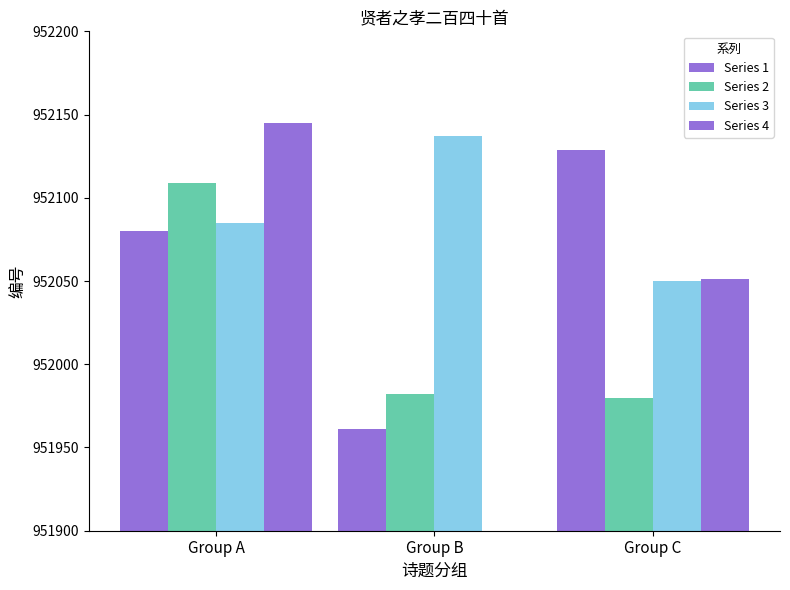

Which category has the lowest value in the Series 3 series?

Group C